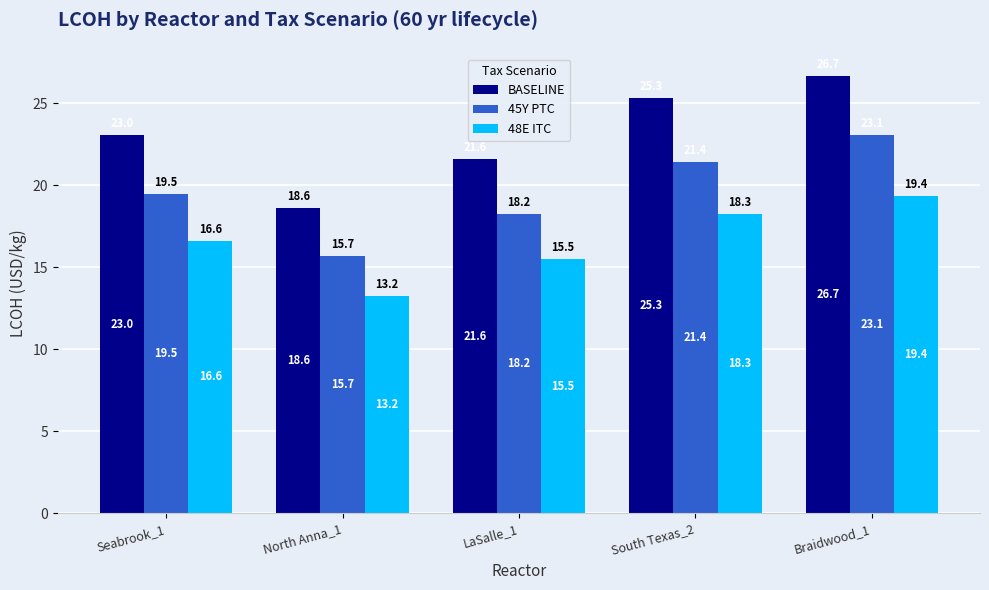

Rank the series at LaSalle_1 from highest to lowest value.

BASELINE, 45Y PTC, 48E ITC